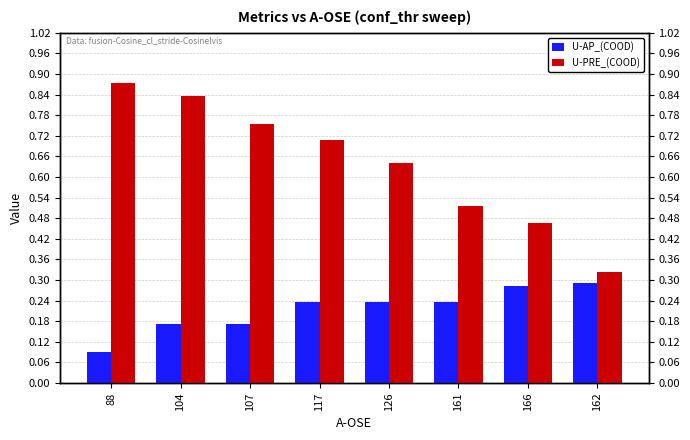

Which has a higher value, 88 or 161?

161